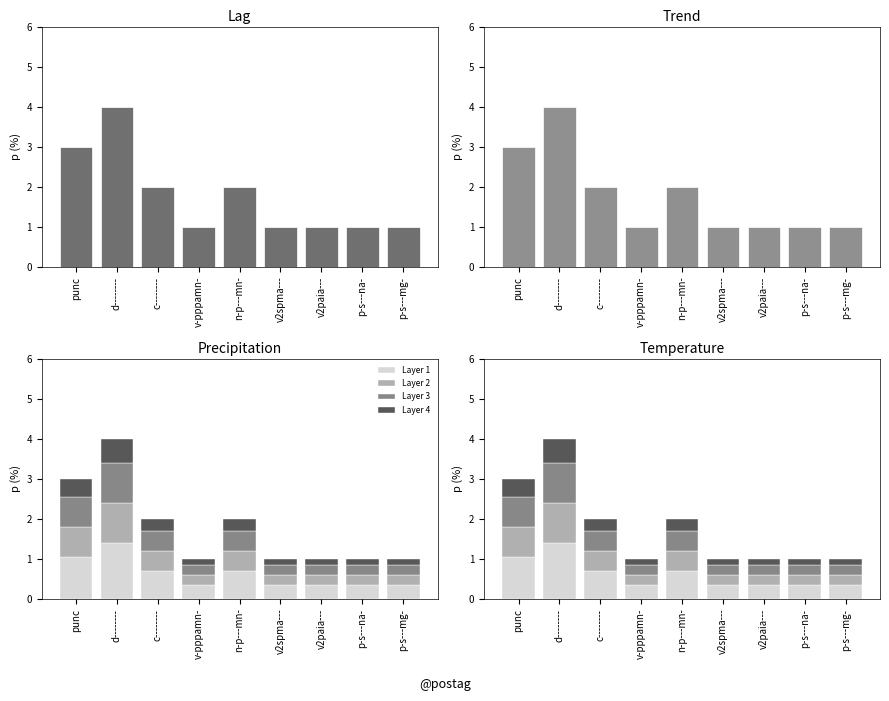

What is the highest value of the Count series?

4.0